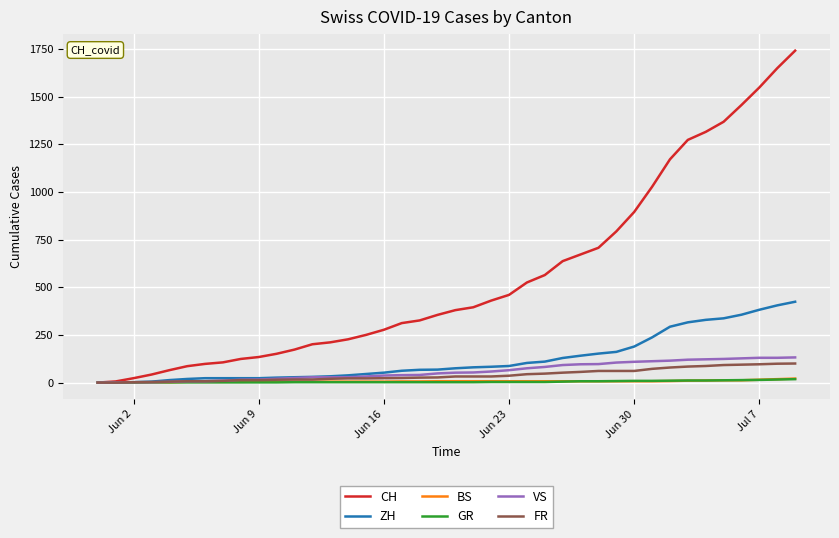

What is the highest value of the CH series?

1741